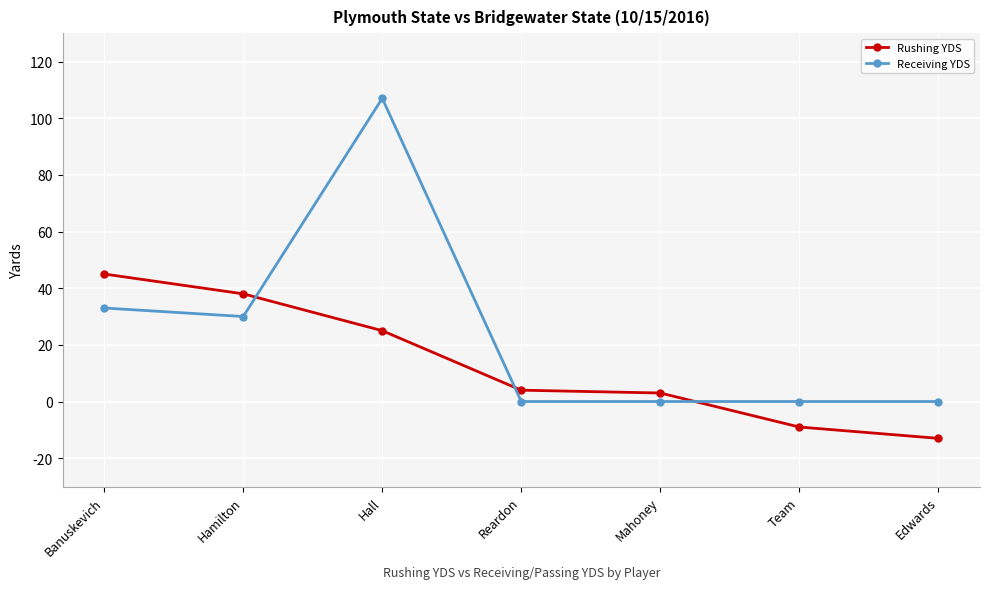

Which category has the lowest value across all series?

Edwards